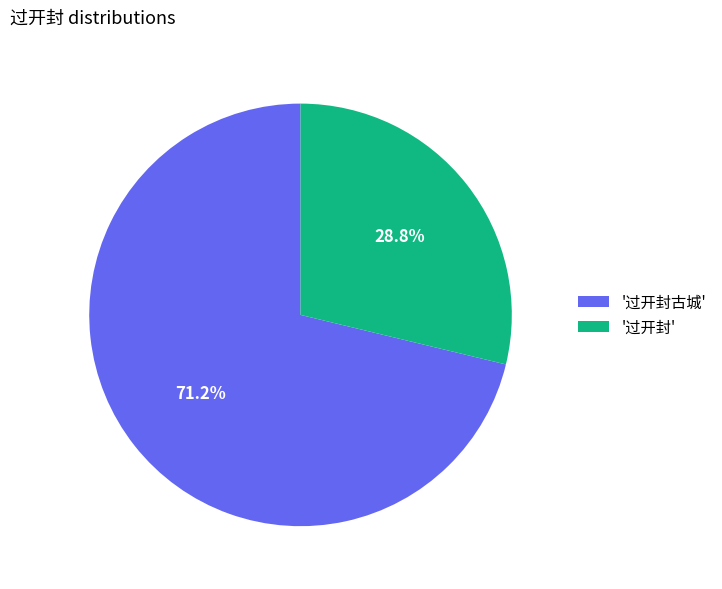

What percentage is NOT represented by '过开封'?

71.2%